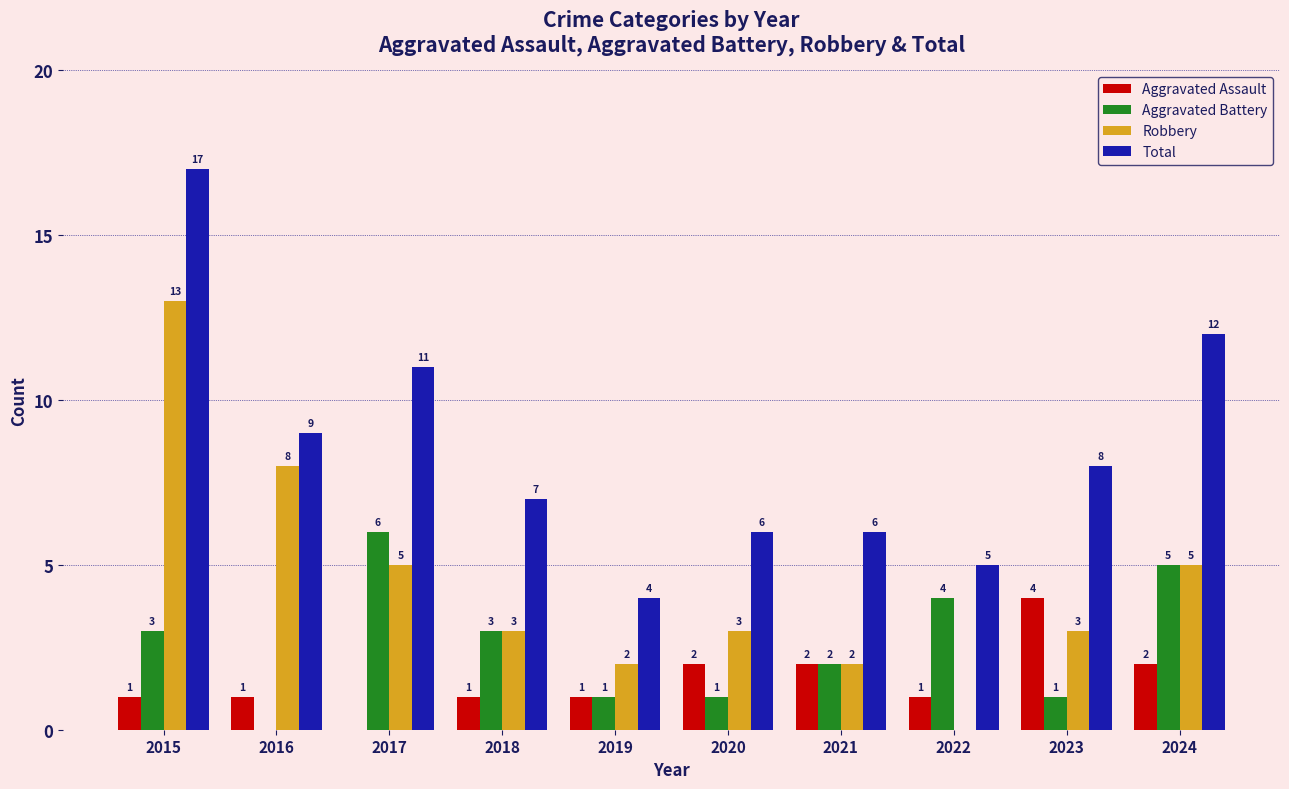

Is it true that Robbery equals 5 at 2017?

True